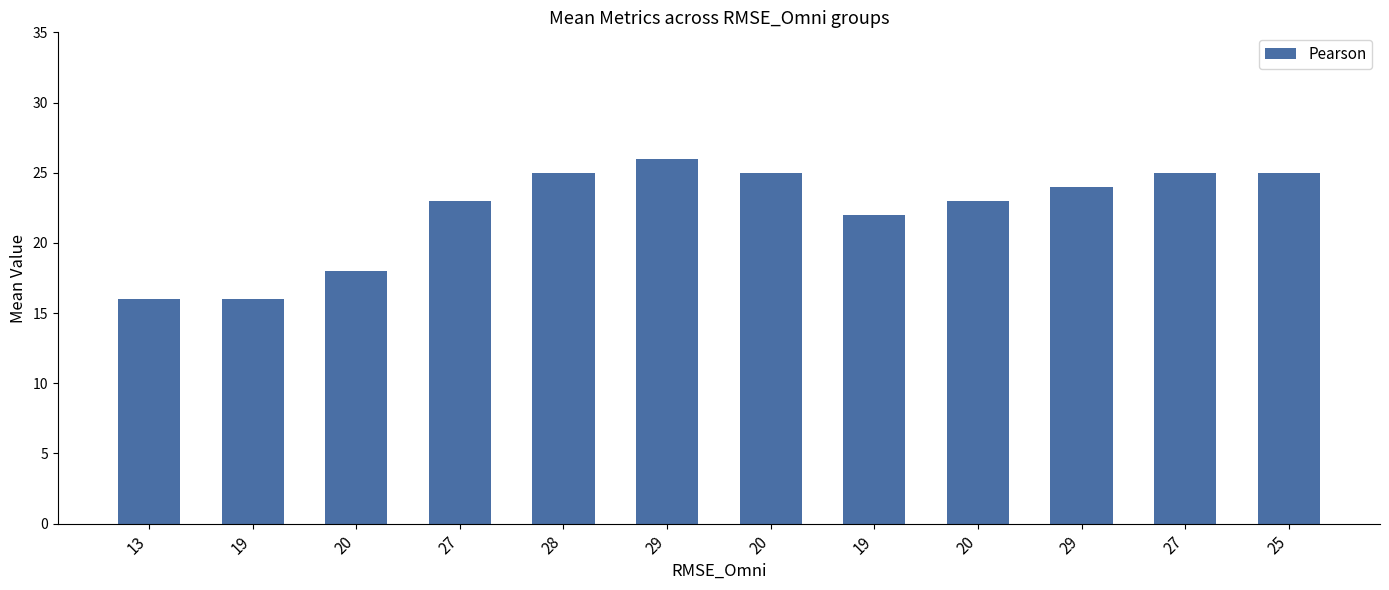

How many values are below 24?

6